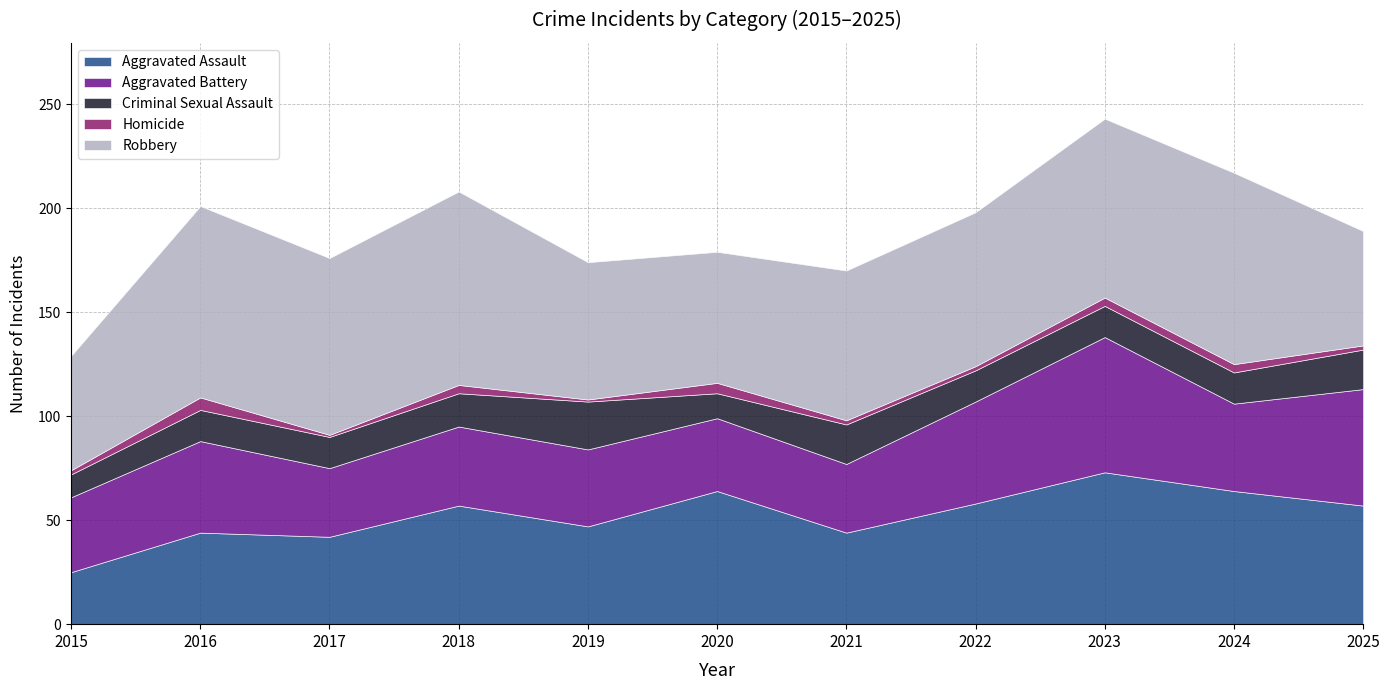

What is the sum of all Robbery values?

833